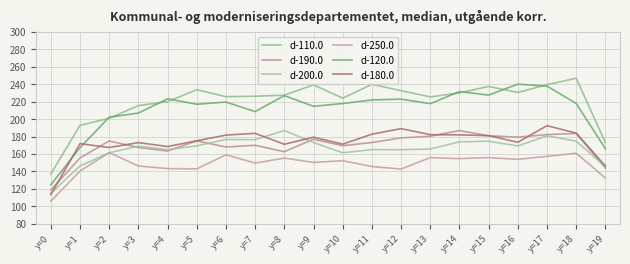

True or false: d-250.0 and d-180.0 cross at least once.

False